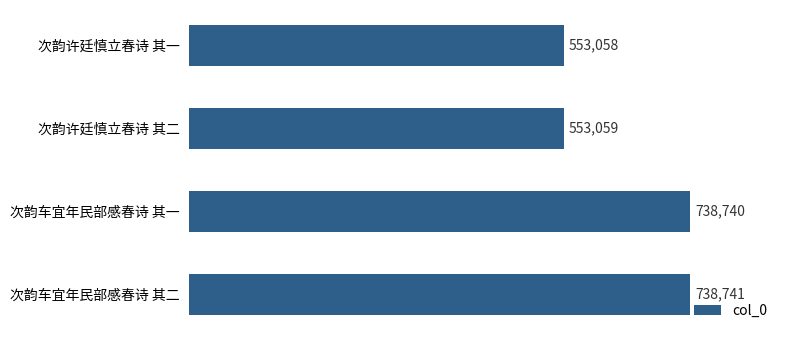

What is the sum of all values?

2583598